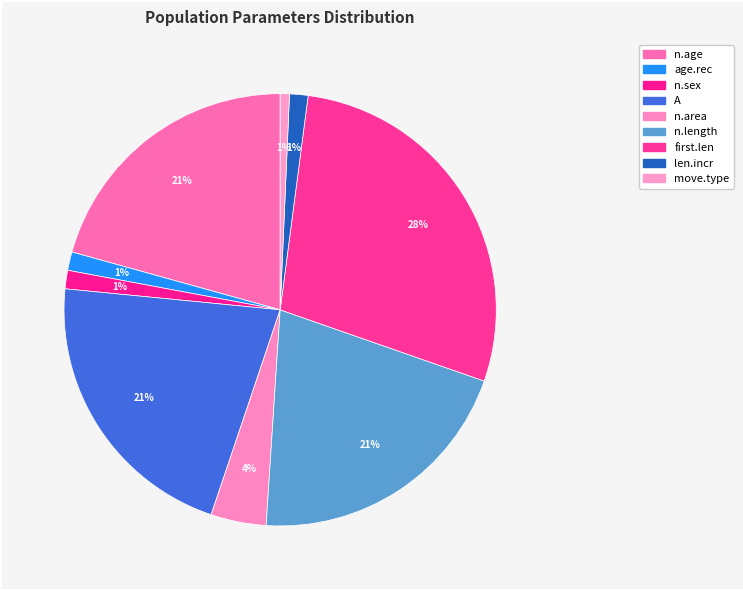

Count the number of slices in the pie.

9